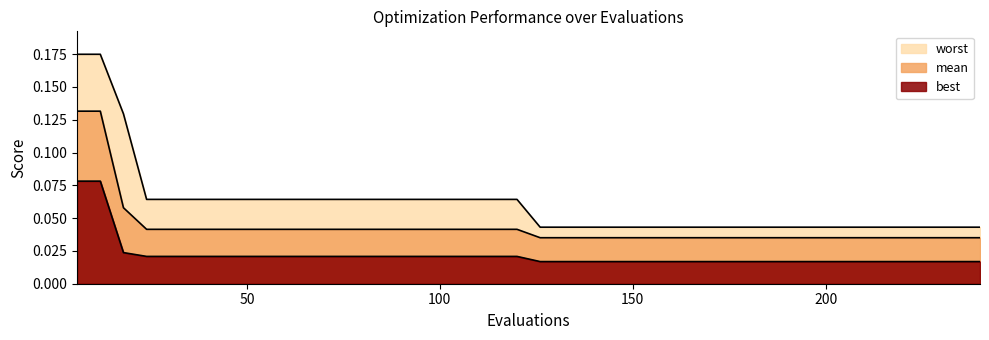

What is the value of the worst point at the 1st from the left?

0.2